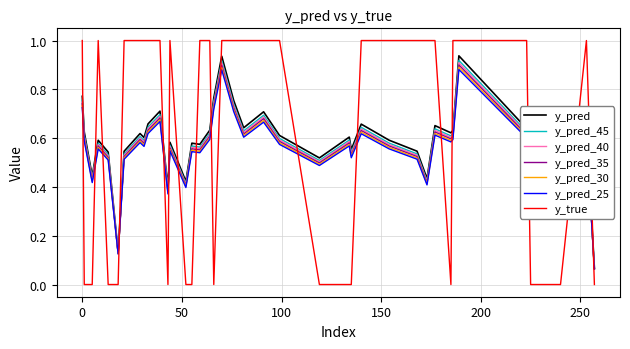

Which series has the widest spread of values?

y_true